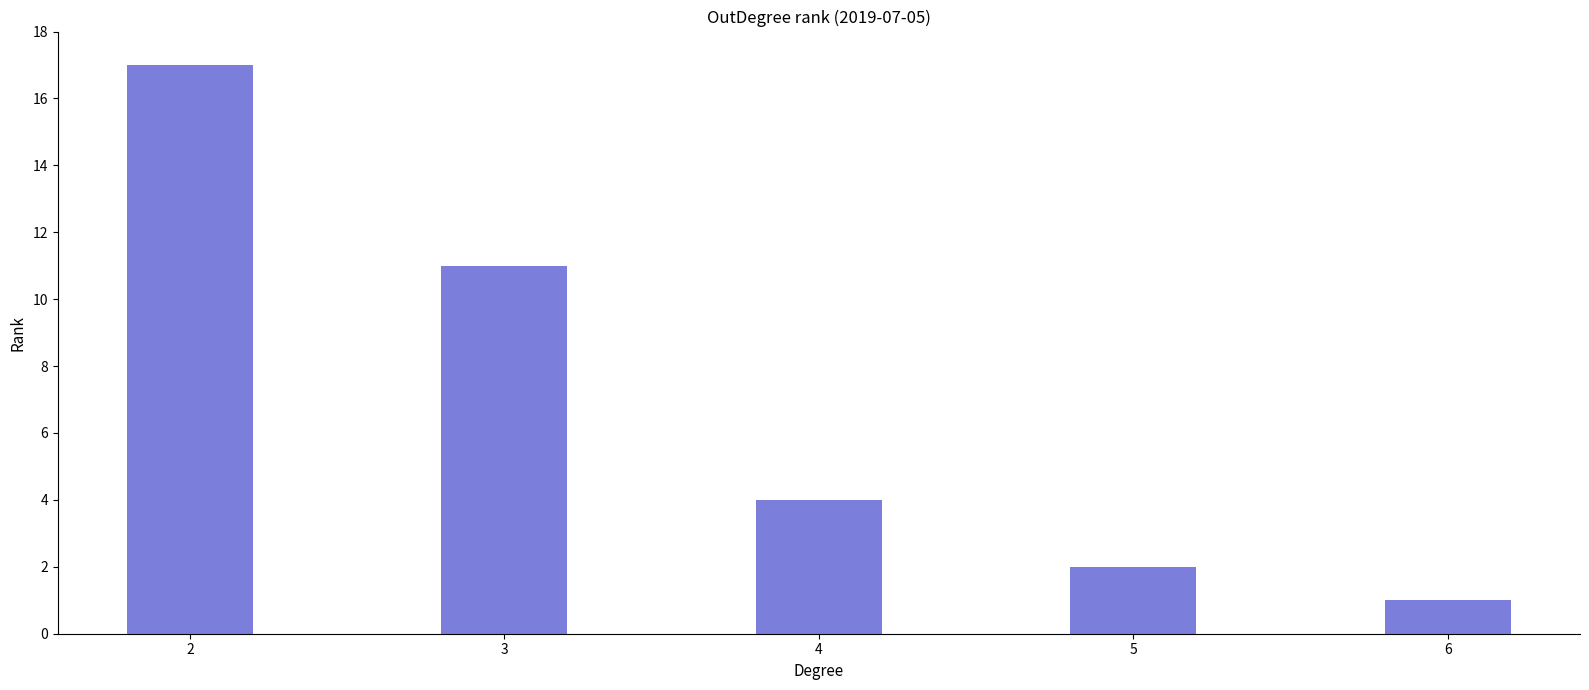

What is the change in value from 2 to 5?

-15